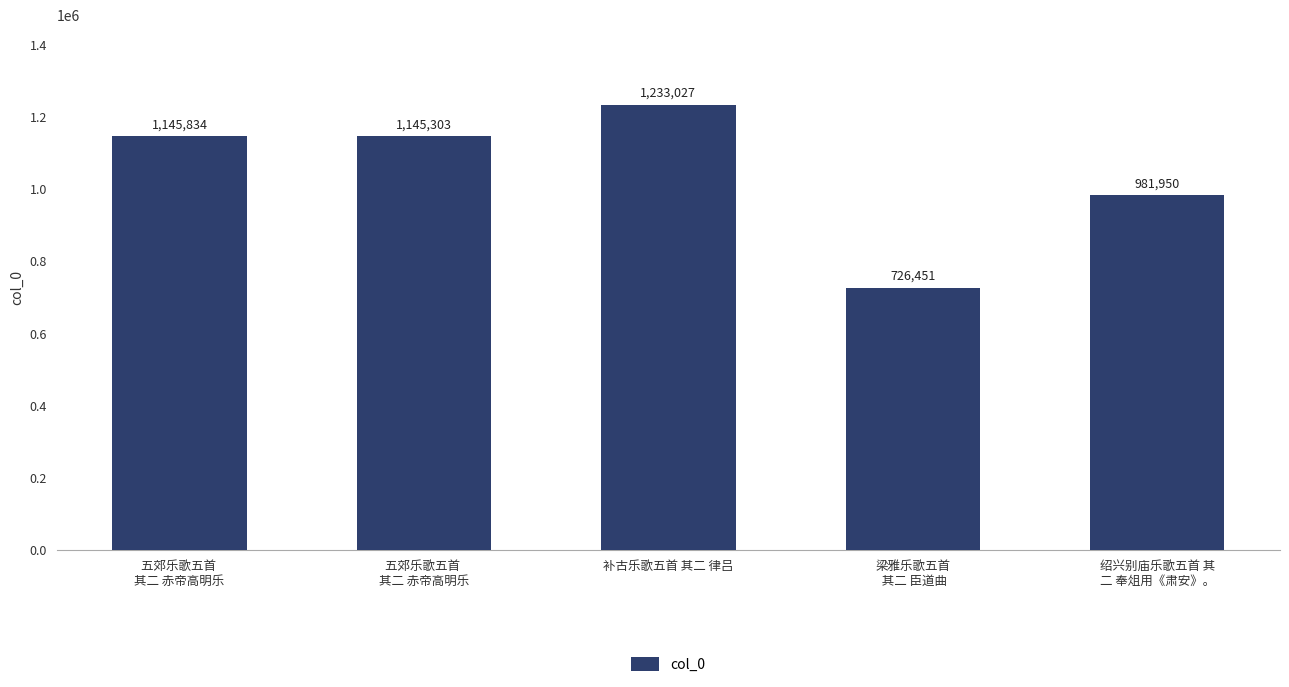

What is the sum of all values?

5232565